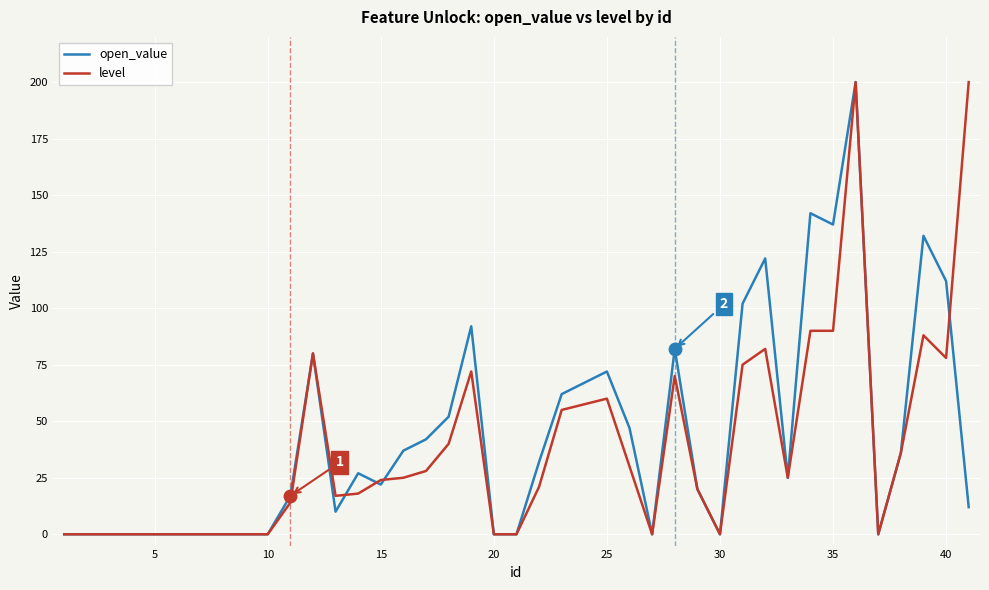

What is the greatest value displayed?

200